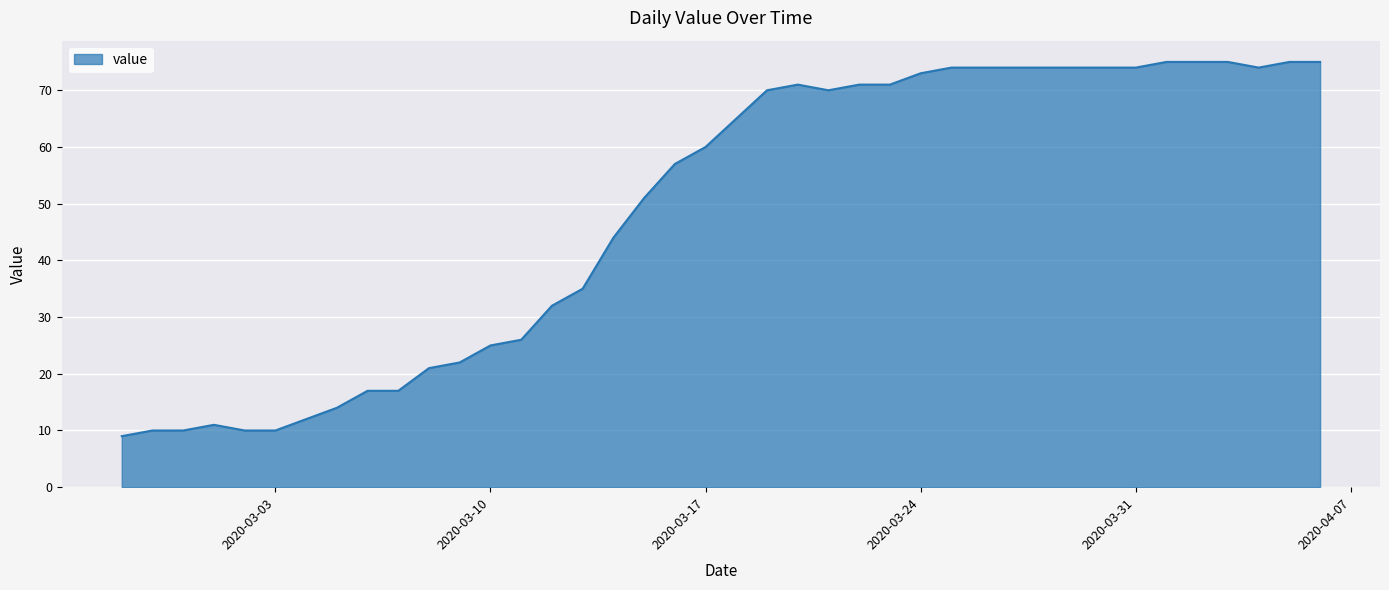

What is the minimum value shown in the chart?

9